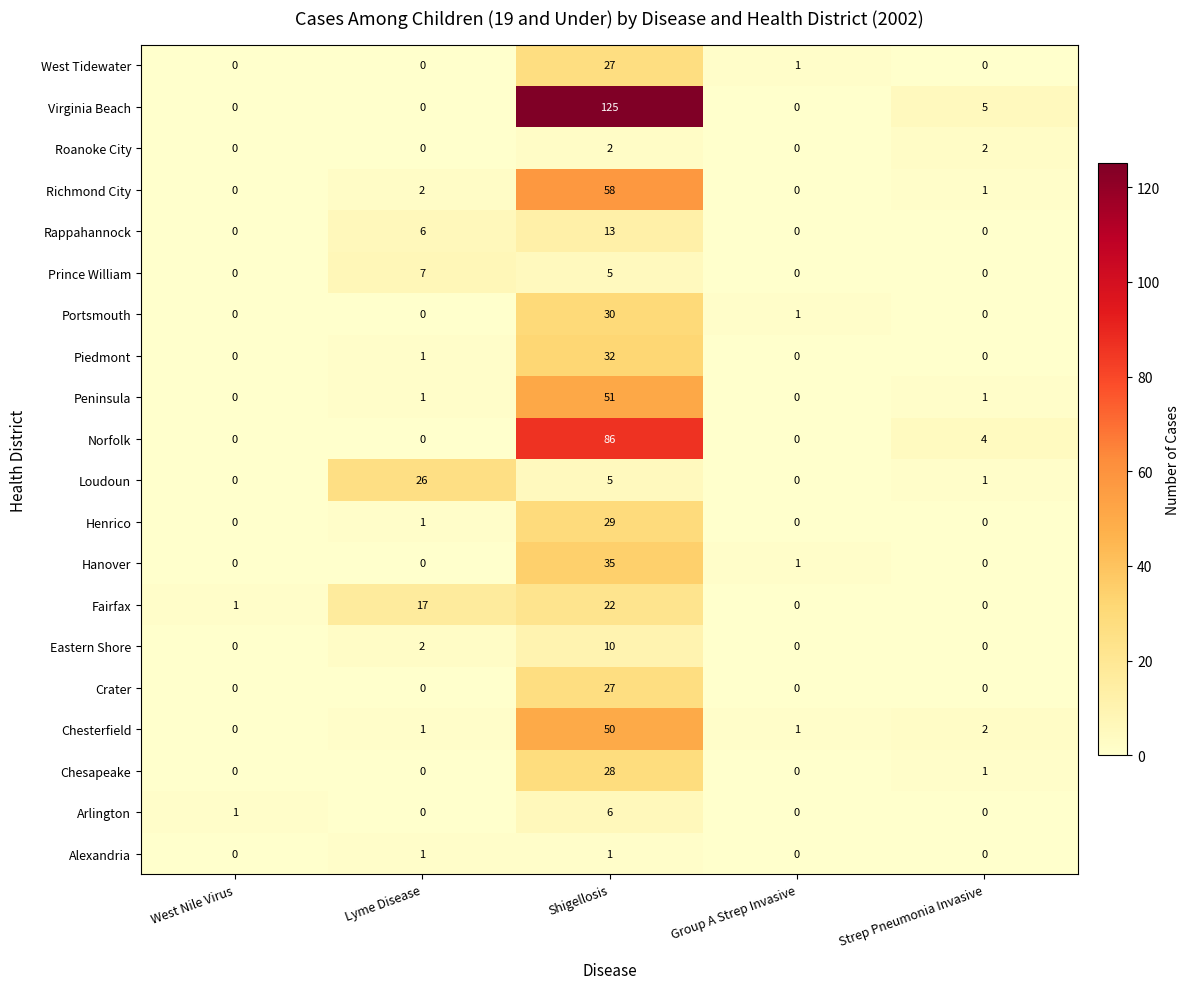

Which series has the largest range (max minus min)?

Virginia Beach